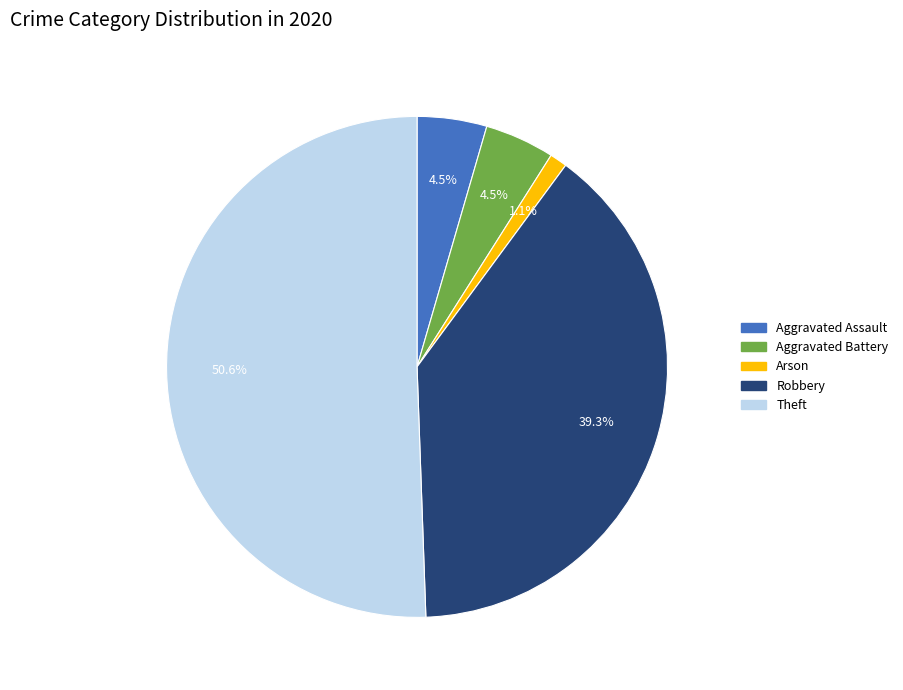

How many segments does this pie chart have?

5